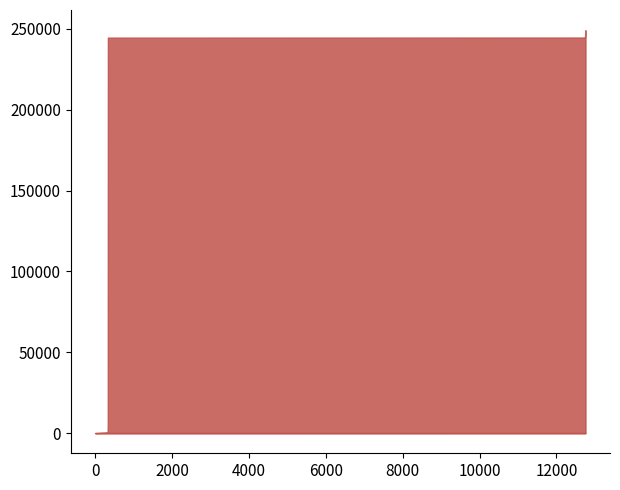

What is the average value of the heap_extra series?

37